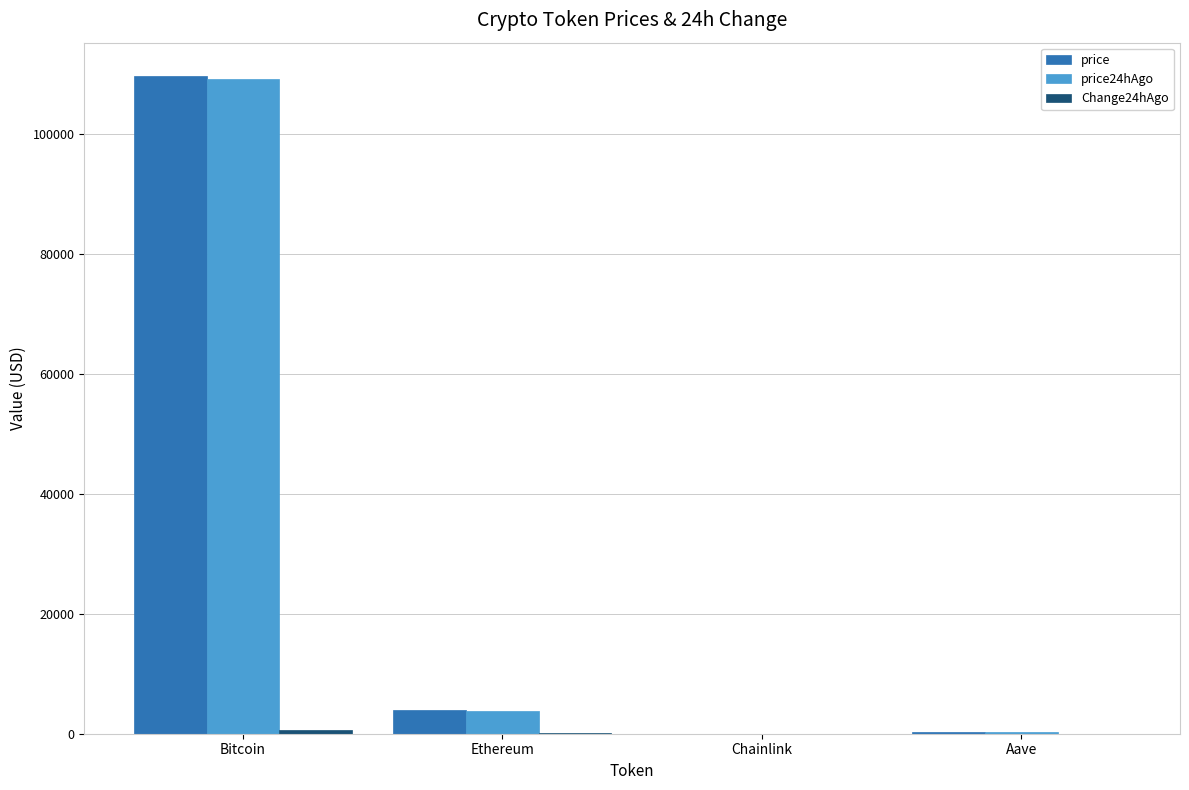

Are the bars horizontal?

No